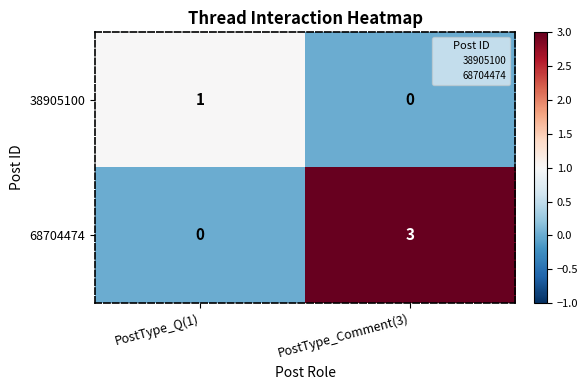

What is the difference between the maximum and minimum values in the 68704474 series?

3